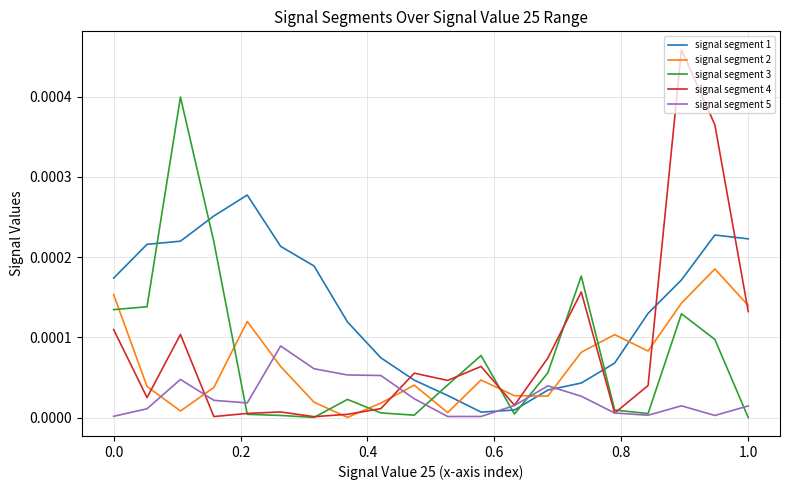

Which series ends up on top after the final intersection of signal segment 1 and signal segment 4?

signal segment 1